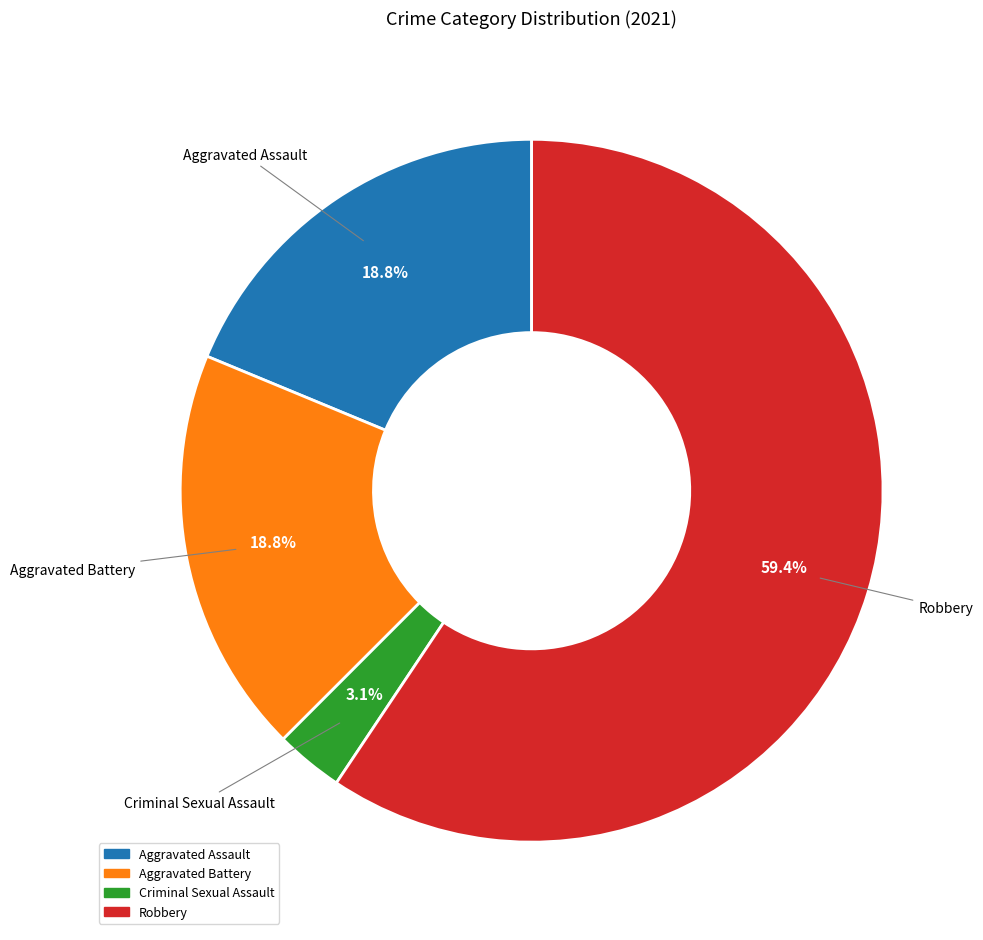

Is the sum of Robbery and Aggravated Battery greater than half?

Yes